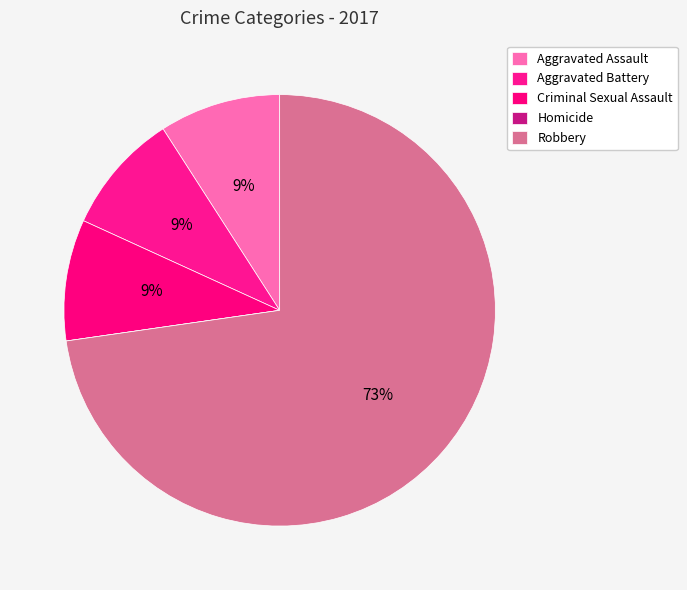

What is the smallest slice in the pie chart?

Homicide